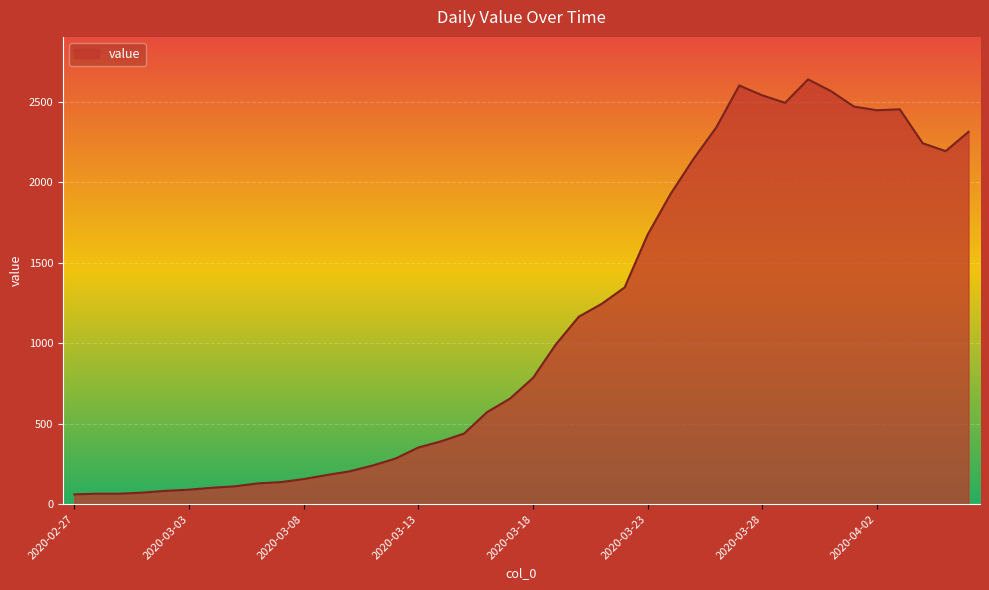

What is the minimum value shown in the chart?

61